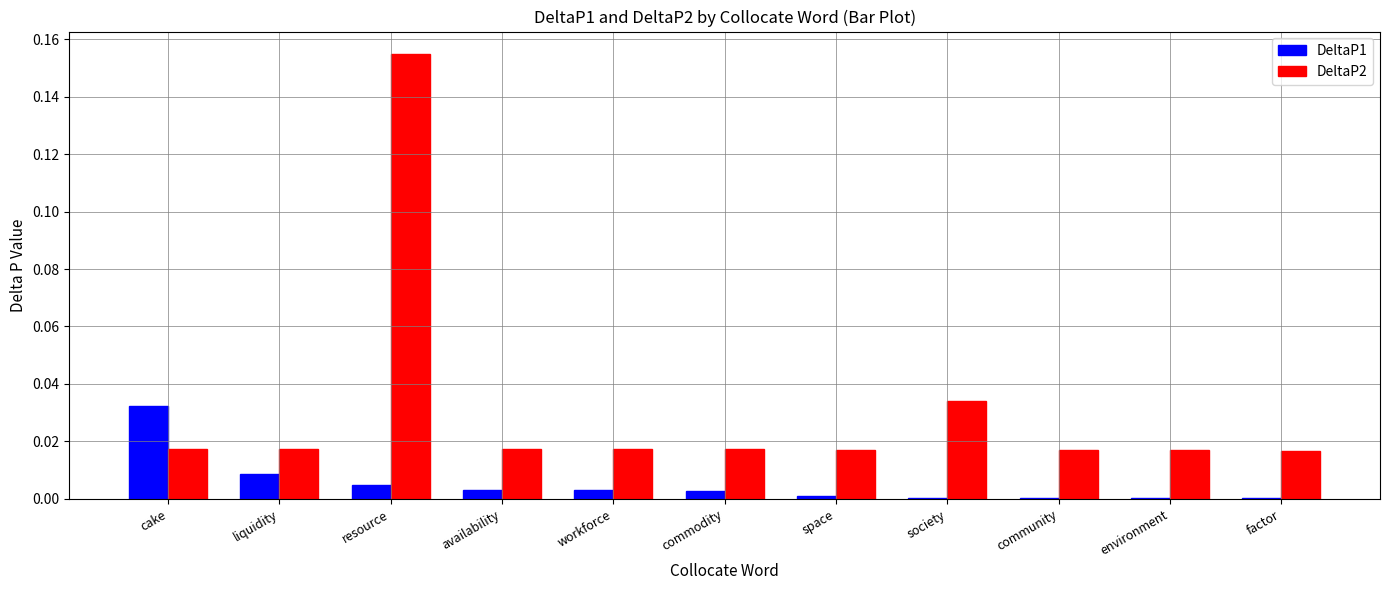

The value of DeltaP2 at society is 0.0. True or false?

True